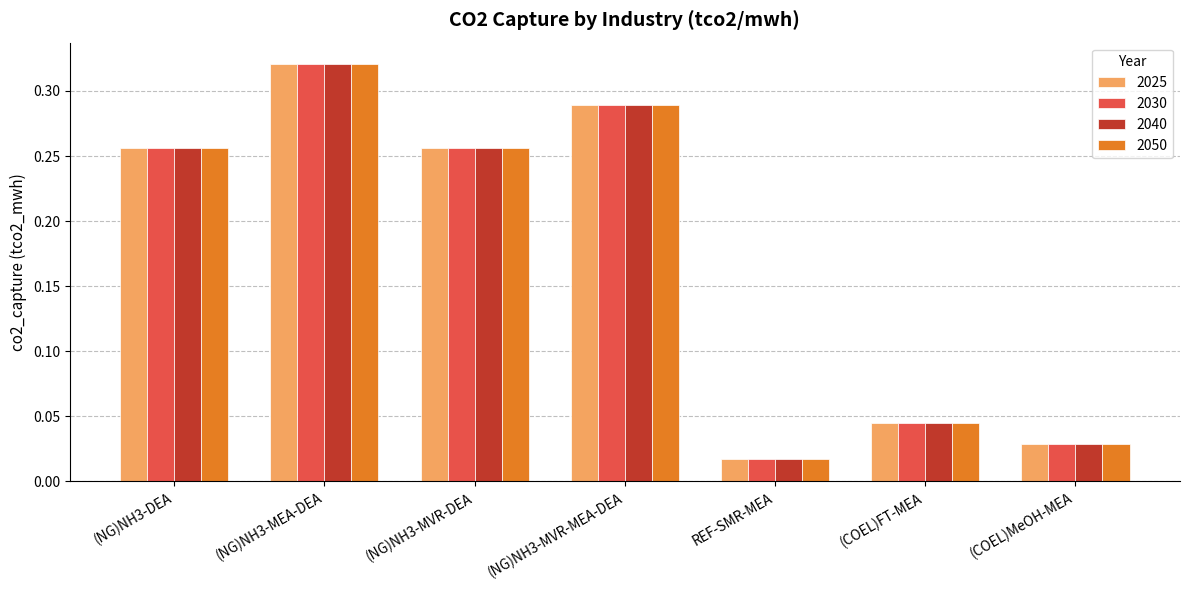

How many bars are there in total?

28